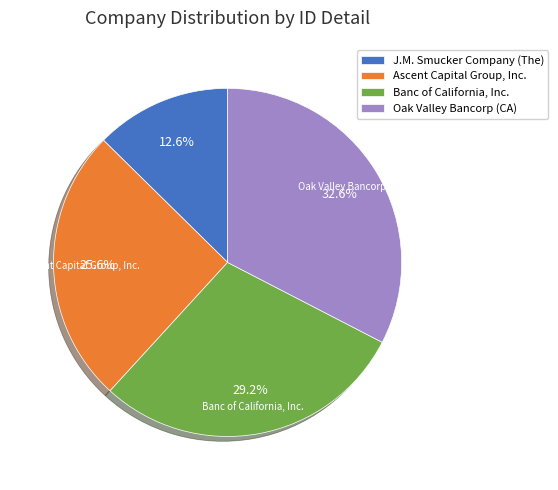

The Oak Valley Bancorp (CA) slice represents 41% of the pie. True or false?

False